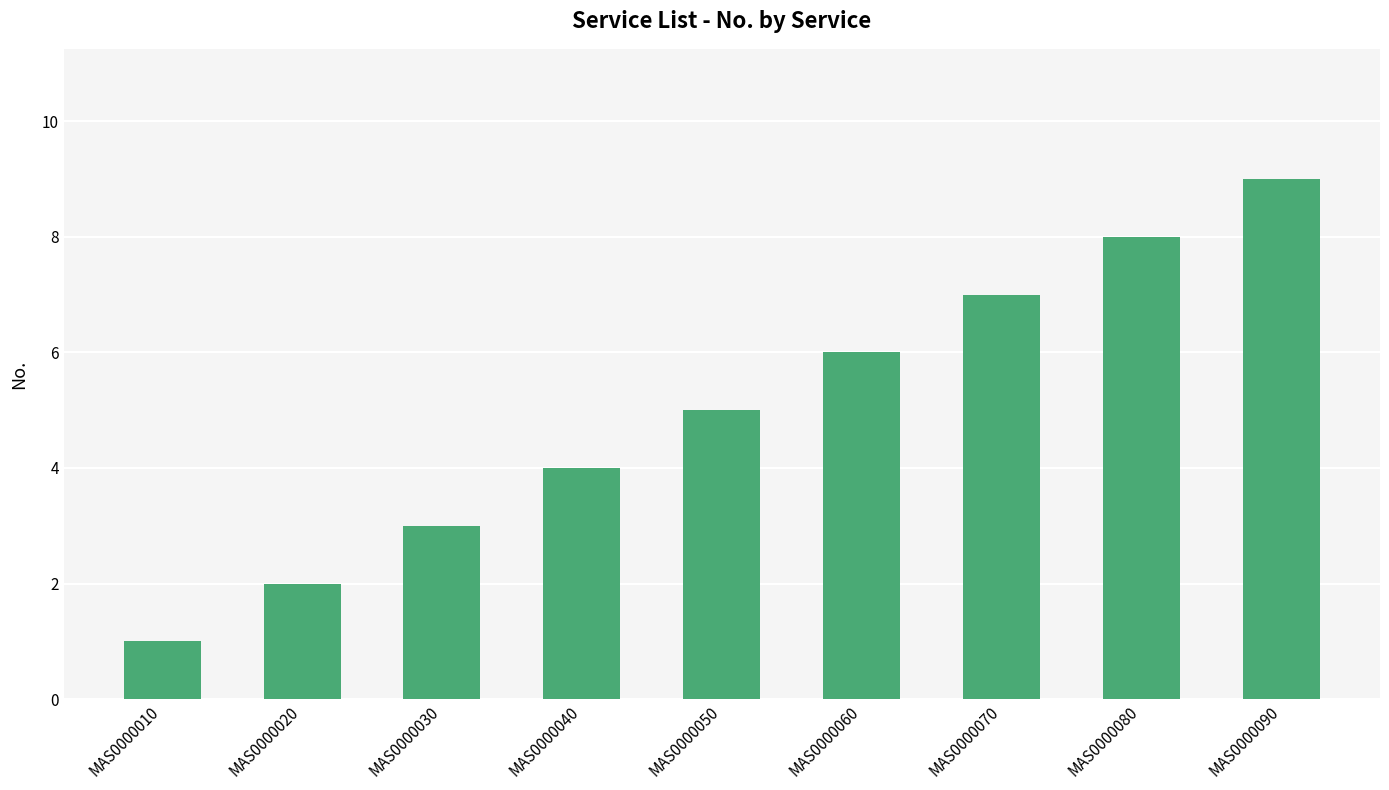

Rank the categories by value from lowest to highest.

MAS0000010, MAS0000020, MAS0000030, MAS0000040, MAS0000050, MAS0000060, MAS0000070, MAS0000080, MAS0000090